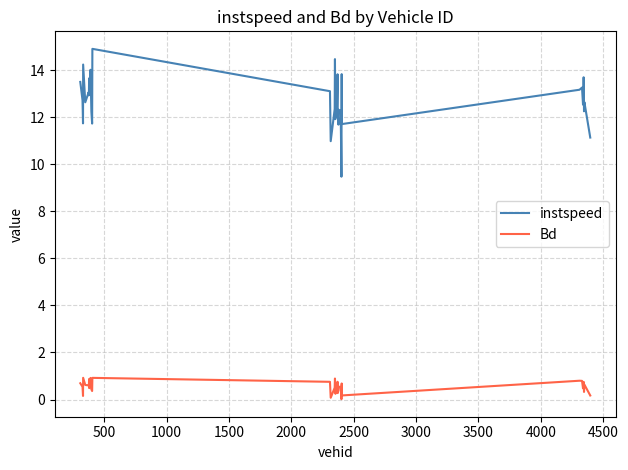

Rank the series by their maximum value, from lowest to highest.

Bd, instspeed